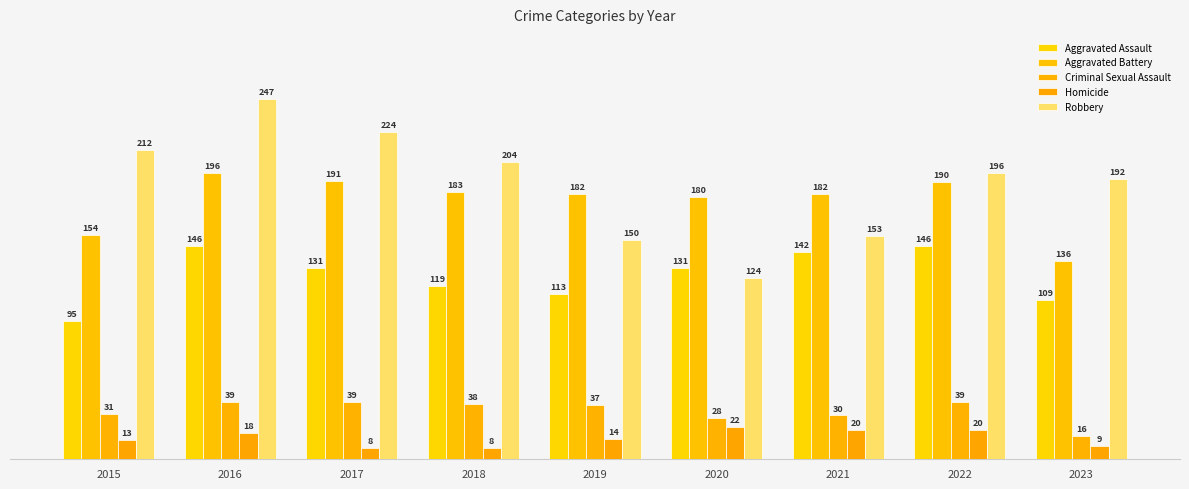

Rank the series by their maximum value, from lowest to highest.

Homicide, Criminal Sexual Assault, Aggravated Assault, Aggravated Battery, Robbery